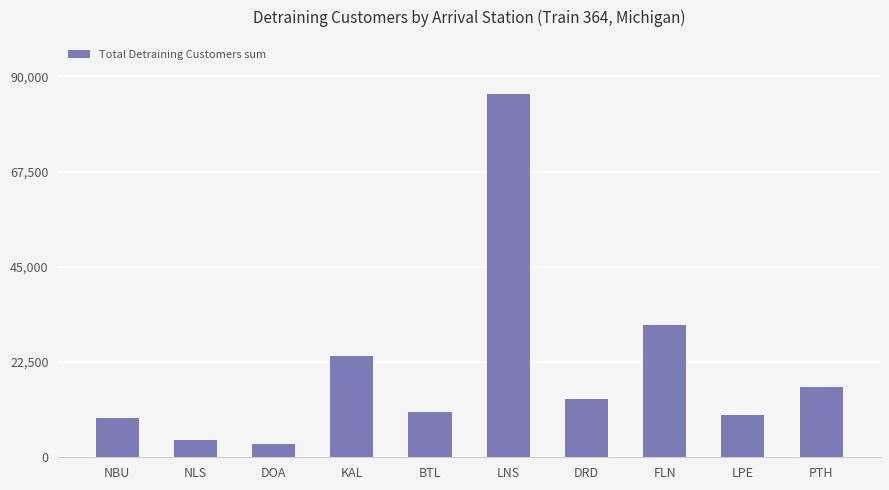

What is the difference between the values at FLN and KAL?

7288